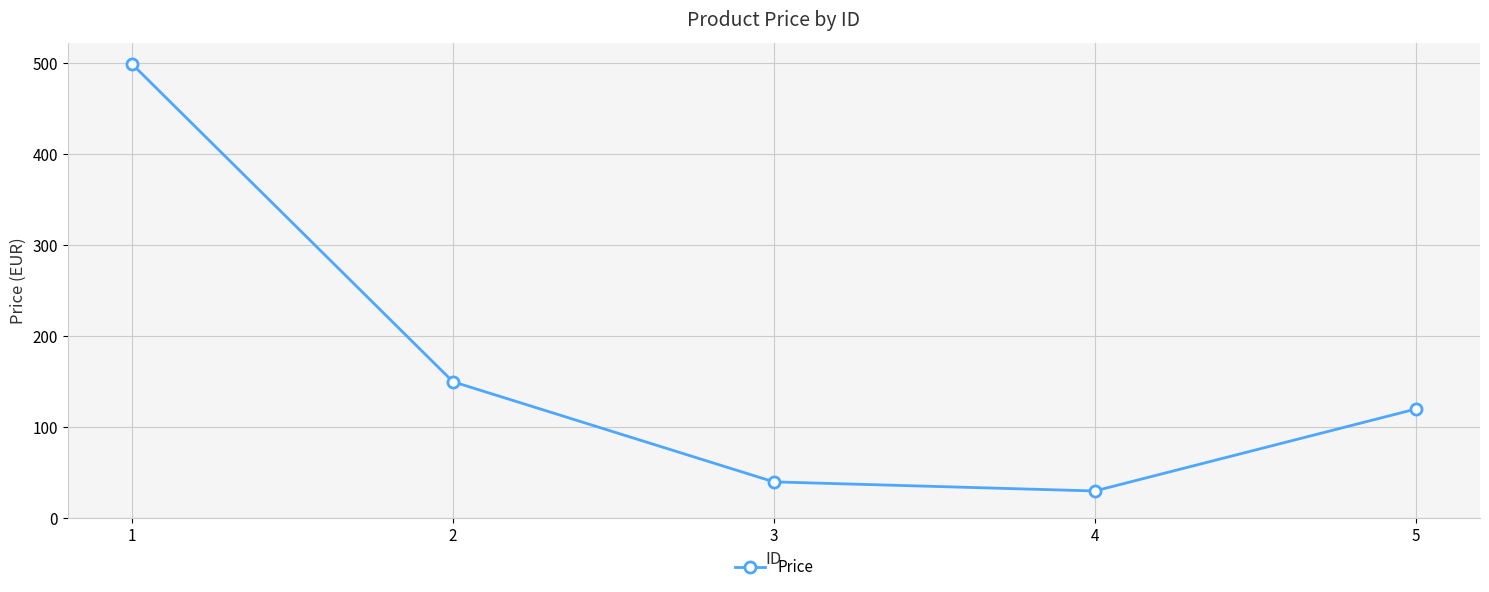

How many lines are shown in the chart?

1